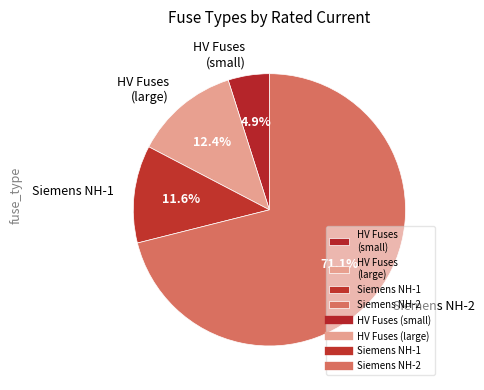

Approximately how many times larger is the value at Siemens NH-2 compared to Siemens NH-1?

6.1